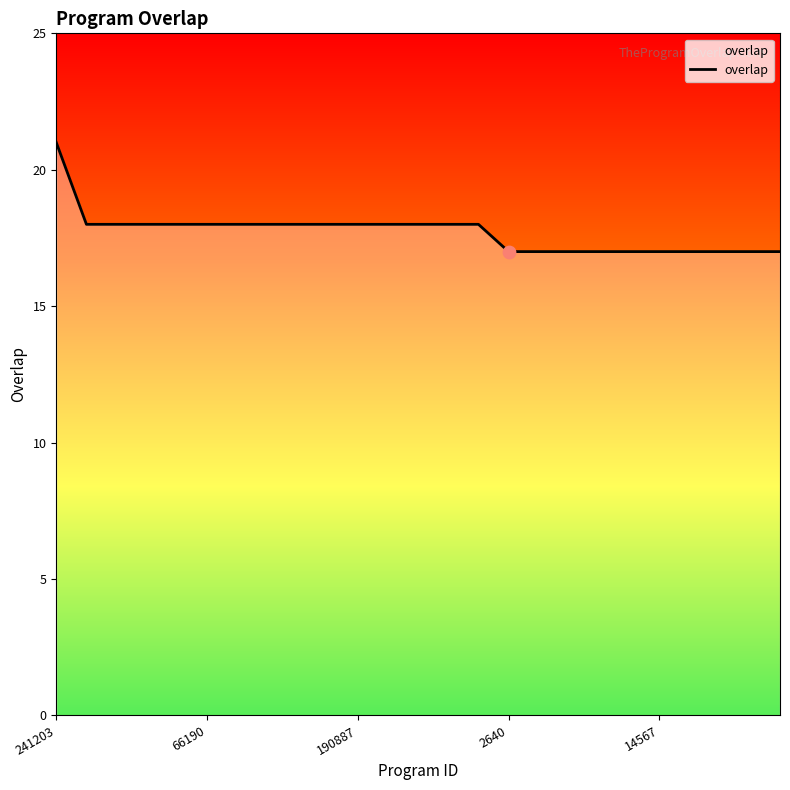

What is the minimum value shown in the chart?

17